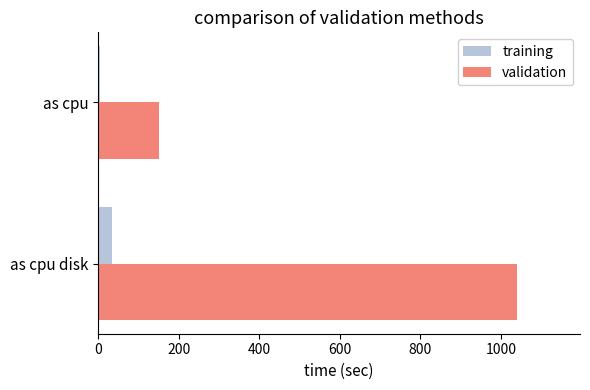

What is the minimum value shown in the chart?

4.9